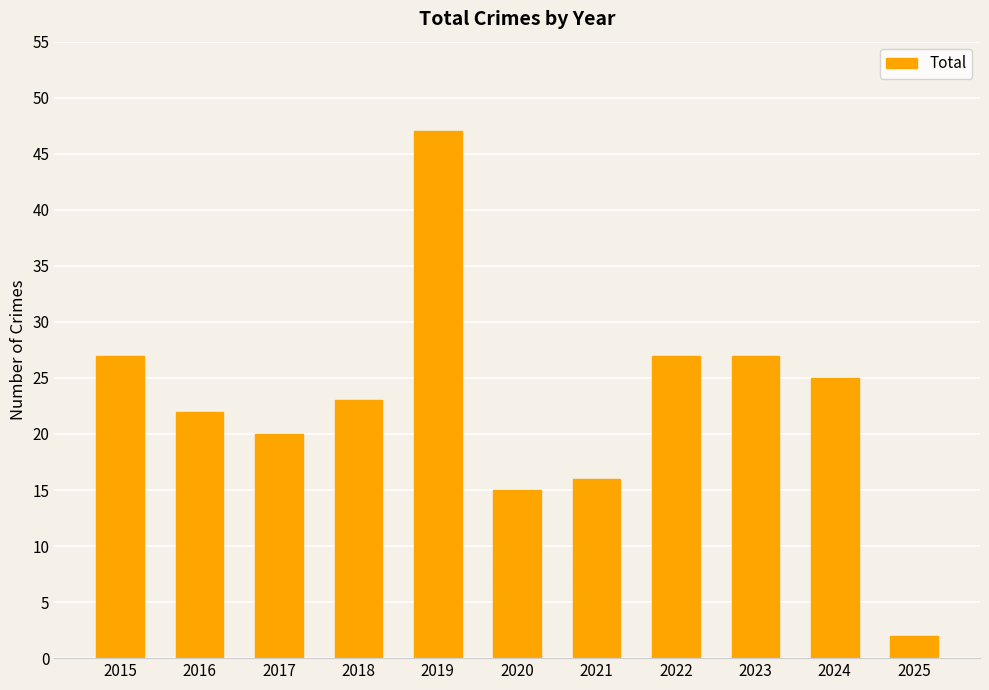

Approximately how many times larger is the value at 2020 compared to 2022?

0.6